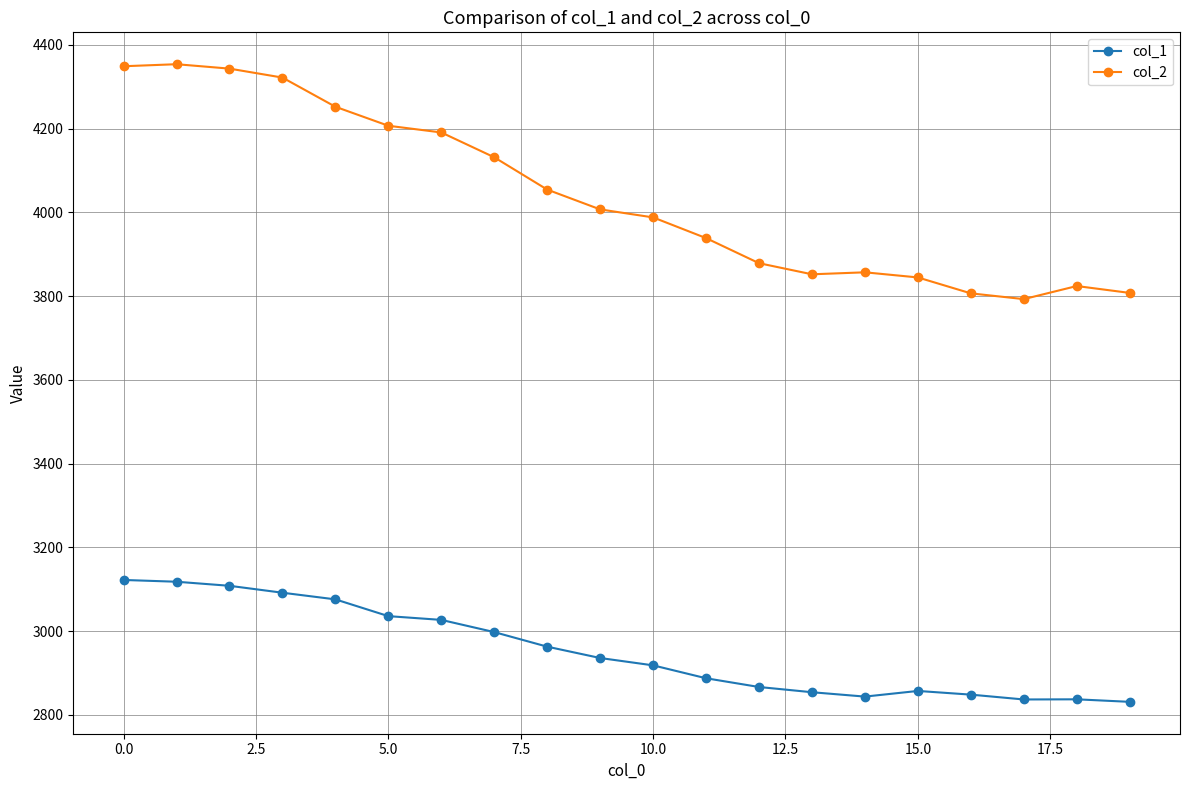

True or false: col_1 and col_2 intersect in this chart.

False